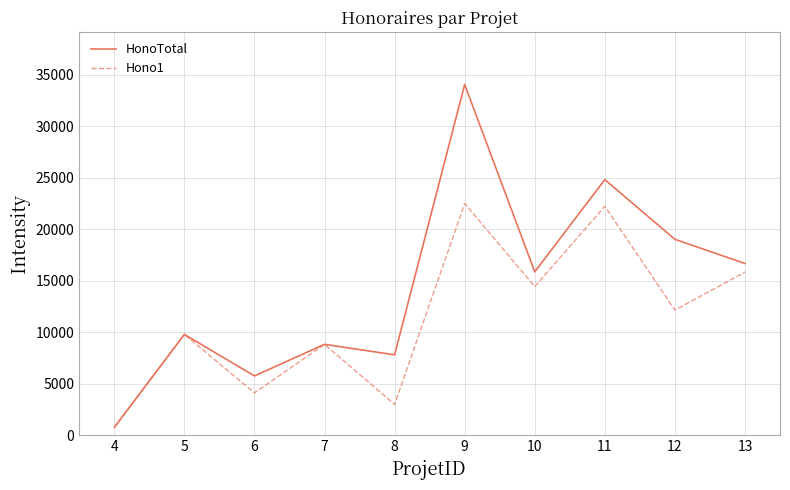

Reading right to left, extract all data points from this chart.

HonoTotal: 13=16677.5	12=19022.5	11=24810.0	10=15872.5	9=34037.5	8=7822.5	7=8837.5	6=5775.0	5=9800.0	4=787.5
Hono1: 13=15837.5	12=12162.5	11=22225.0	10=14437.5	9=22487.5	8=3010.0	7=8837.5	6=4130.0	5=9800.0	4=787.5